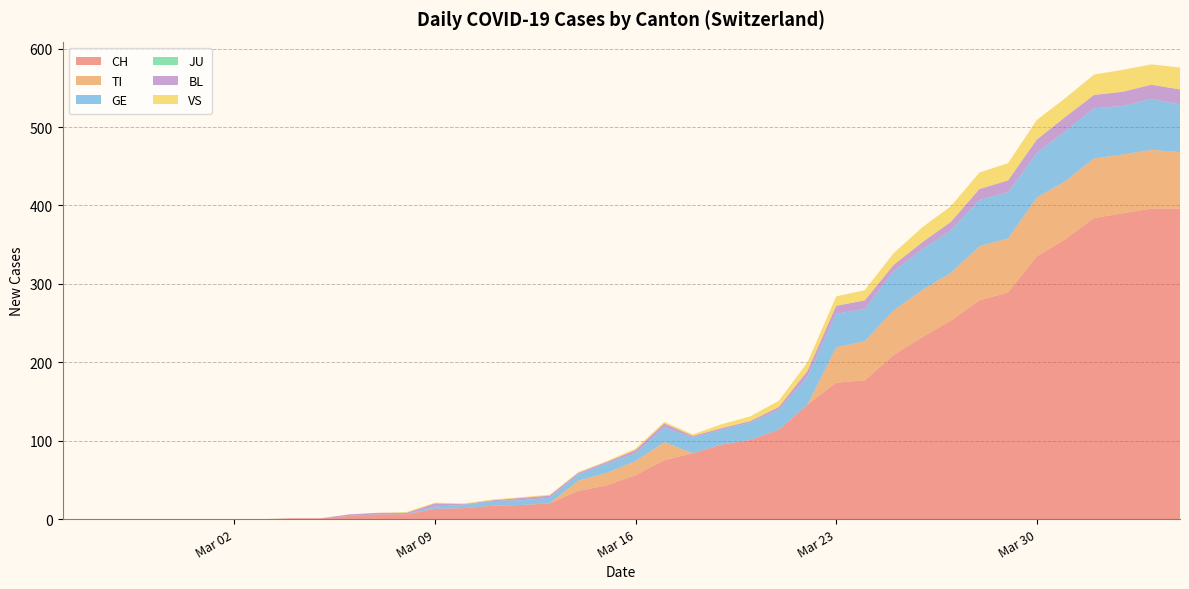

Reading left to right, list all the values displayed in this chart.

CH: 2020-02-25=0	2020-02-26=0	2020-02-27=0	2020-02-28=0	2020-02-29=0	2020-03-01=0	2020-03-02=0	2020-03-03=0	2020-03-04=1	2020-03-05=1	2020-03-06=4	2020-03-07=6	2020-03-08=6	2020-03-09=13	2020-03-10=14	2020-03-11=17	2020-03-12=18	2020-03-13=20	2020-03-14=36	2020-03-15=43	2020-03-16=56	2020-03-17=75	2020-03-18=84	2020-03-19=95	2020-03-20=101	2020-03-21=114	2020-03-22=146	2020-03-23=174	2020-03-24=177	2020-03-25=209	2020-03-26=232	2020-03-27=253	2020-03-28=279	2020-03-29=289	2020-03-30=335	2020-03-31=357	2020-04-01=384	2020-04-02=390	2020-04-03=396	2020-04-04=396
TI: 2020-02-25=0	2020-02-26=0	2020-02-27=0	2020-02-28=0	2020-02-29=0	2020-03-01=0	2020-03-02=0	2020-03-03=0	2020-03-04=0	2020-03-05=0	2020-03-06=0	2020-03-07=0	2020-03-08=0	2020-03-09=0	2020-03-10=0	2020-03-11=0	2020-03-12=0	2020-03-13=0	2020-03-14=13	2020-03-15=16	2020-03-16=18	2020-03-17=23	2020-03-18=0	2020-03-19=0	2020-03-20=0	2020-03-21=0	2020-03-22=0	2020-03-23=45	2020-03-24=50	2020-03-25=57	2020-03-26=60	2020-03-27=61	2020-03-28=69	2020-03-29=69	2020-03-30=75	2020-03-31=74	2020-04-01=76	2020-04-02=75	2020-04-03=75	2020-04-04=72
GE: 2020-02-25=0	2020-02-26=0	2020-02-27=0	2020-02-28=0	2020-02-29=0	2020-03-01=0	2020-03-02=0	2020-03-03=0	2020-03-04=0	2020-03-05=0	2020-03-06=0	2020-03-07=0	2020-03-08=0	2020-03-09=3	2020-03-10=4	2020-03-11=6	2020-03-12=6	2020-03-13=7	2020-03-14=8	2020-03-15=12	2020-03-16=10	2020-03-17=19	2020-03-18=20	2020-03-19=19	2020-03-20=22	2020-03-21=25	2020-03-22=36	2020-03-23=43	2020-03-24=41	2020-03-25=50	2020-03-26=52	2020-03-27=54	2020-03-28=59	2020-03-29=59	2020-03-30=57	2020-03-31=64	2020-04-01=64	2020-04-02=62	2020-04-03=65	2020-04-04=61
JU: 2020-02-25=0	2020-02-26=0	2020-02-27=0	2020-02-28=0	2020-02-29=0	2020-03-01=0	2020-03-02=0	2020-03-03=0	2020-03-04=0	2020-03-05=0	2020-03-06=0	2020-03-07=0	2020-03-08=0	2020-03-09=0	2020-03-10=0	2020-03-11=0	2020-03-12=0	2020-03-13=0	2020-03-14=0	2020-03-15=0	2020-03-16=0	2020-03-17=0	2020-03-18=0	2020-03-19=0	2020-03-20=0	2020-03-21=0	2020-03-22=0	2020-03-23=0	2020-03-24=0	2020-03-25=0	2020-03-26=0	2020-03-27=0	2020-03-28=0	2020-03-29=0	2020-03-30=0	2020-03-31=0	2020-04-01=0	2020-04-02=0	2020-04-03=0	2020-04-04=0
BL: 2020-02-25=0	2020-02-26=0	2020-02-27=0	2020-02-28=0	2020-02-29=0	2020-03-01=0	2020-03-02=0	2020-03-03=0	2020-03-04=0	2020-03-05=0	2020-03-06=2	2020-03-07=2	2020-03-08=2	2020-03-09=4	2020-03-10=1	2020-03-11=1	2020-03-12=3	2020-03-13=3	2020-03-14=2	2020-03-15=2	2020-03-16=4	2020-03-17=5	2020-03-18=2	2020-03-19=2	2020-03-20=2	2020-03-21=4	2020-03-22=7	2020-03-23=10	2020-03-24=11	2020-03-25=8	2020-03-26=9	2020-03-27=11	2020-03-28=14	2020-03-29=15	2020-03-30=17	2020-03-31=18	2020-04-01=17	2020-04-02=18	2020-04-03=18	2020-04-04=19
VS: 2020-02-25=0	2020-02-26=0	2020-02-27=0	2020-02-28=0	2020-02-29=0	2020-03-01=0	2020-03-02=0	2020-03-03=0	2020-03-04=0	2020-03-05=0	2020-03-06=0	2020-03-07=0	2020-03-08=1	2020-03-09=1	2020-03-10=1	2020-03-11=1	2020-03-12=1	2020-03-13=1	2020-03-14=1	2020-03-15=1	2020-03-16=2	2020-03-17=2	2020-03-18=2	2020-03-19=5	2020-03-20=6	2020-03-21=8	2020-03-22=11	2020-03-23=12	2020-03-24=13	2020-03-25=15	2020-03-26=19	2020-03-27=20	2020-03-28=21	2020-03-29=22	2020-03-30=25	2020-03-31=24	2020-04-01=26	2020-04-02=28	2020-04-03=26	2020-04-04=28